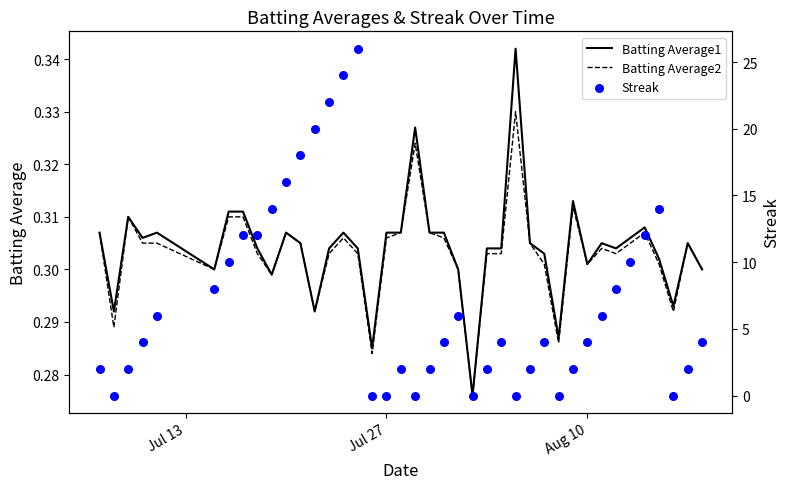

Is the value of Streak at 26 greater than the value of Batting Average2 at 11?

No